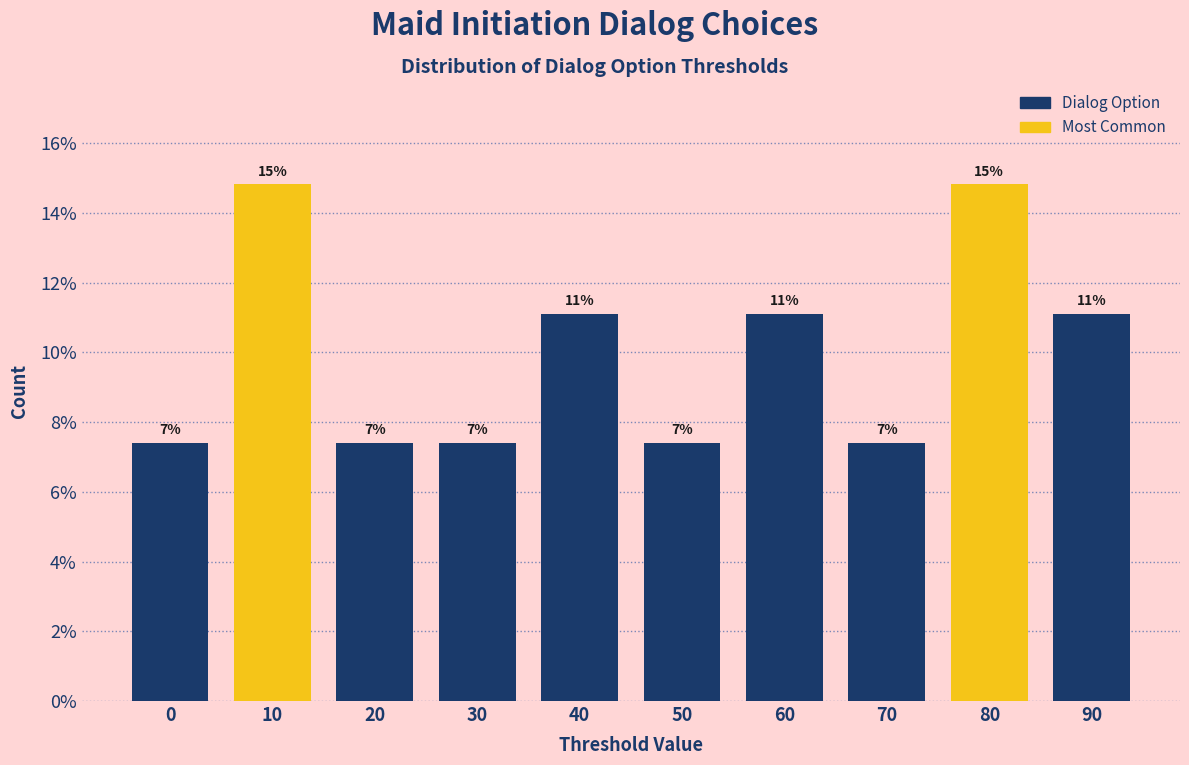

How many bars are there in total?

10